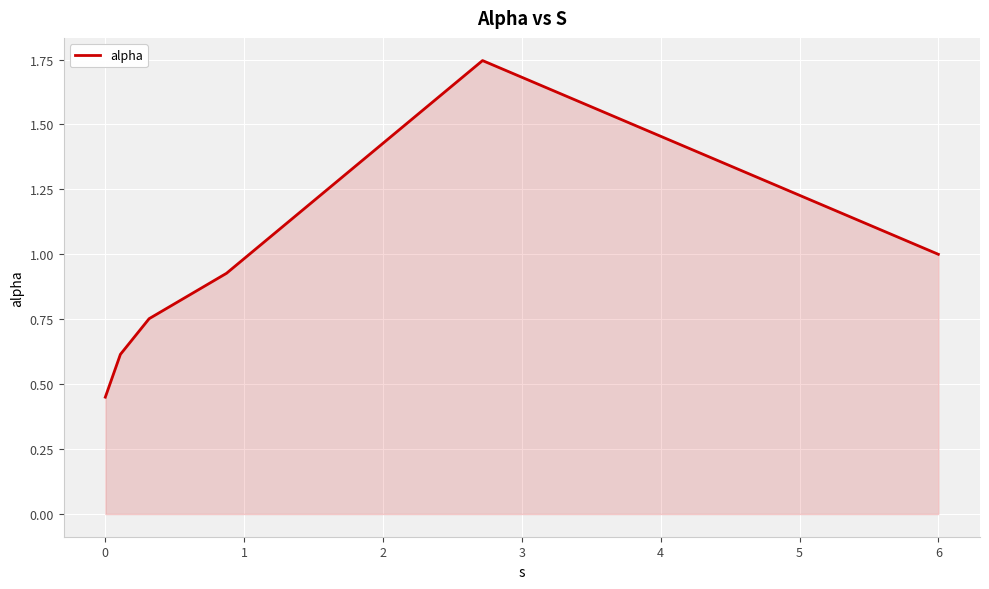

What is the difference between the maximum and minimum values?

1.3